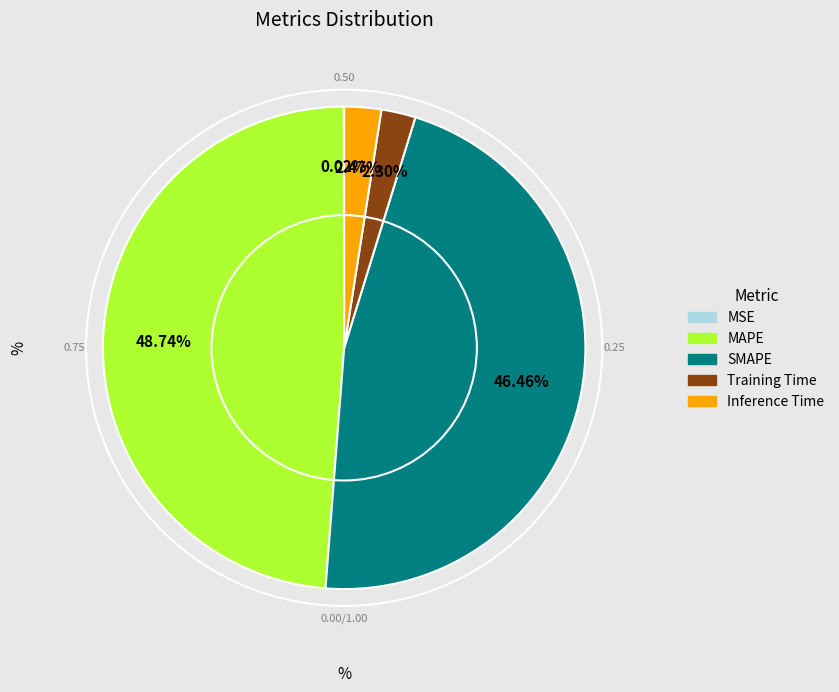

To the nearest percent, what percentage of the pie is Training Time?

2%